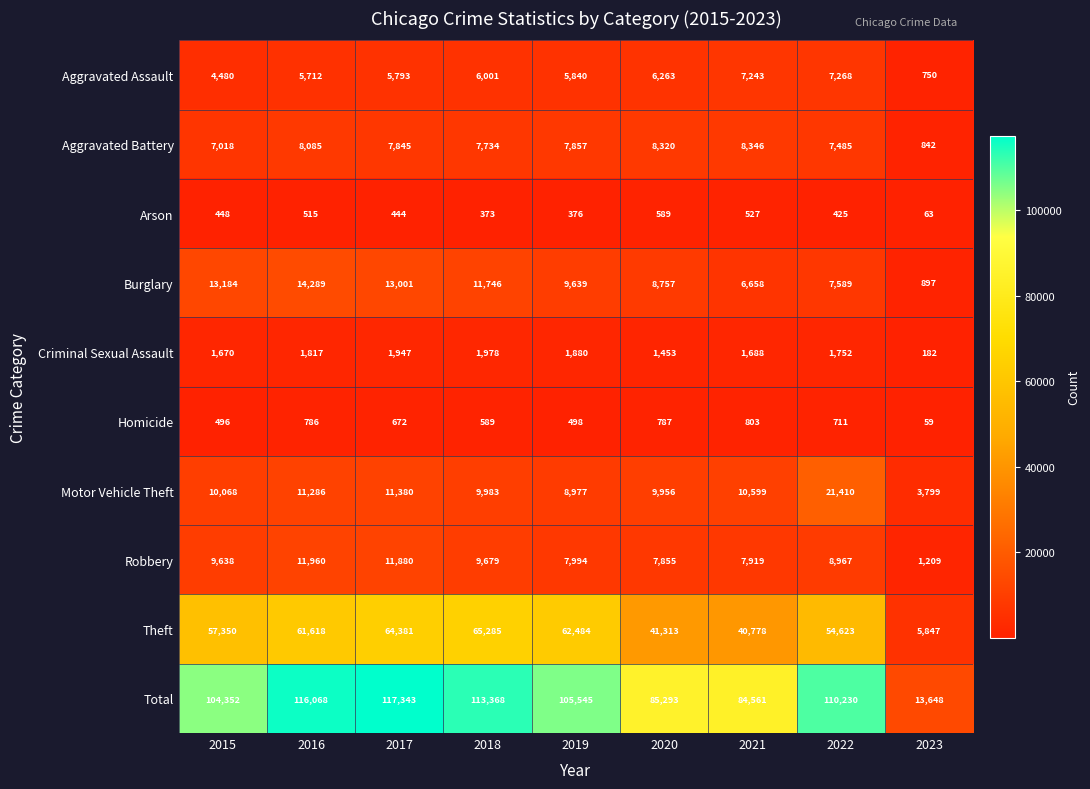

At which category does the chart reach its minimum across all series?

2023